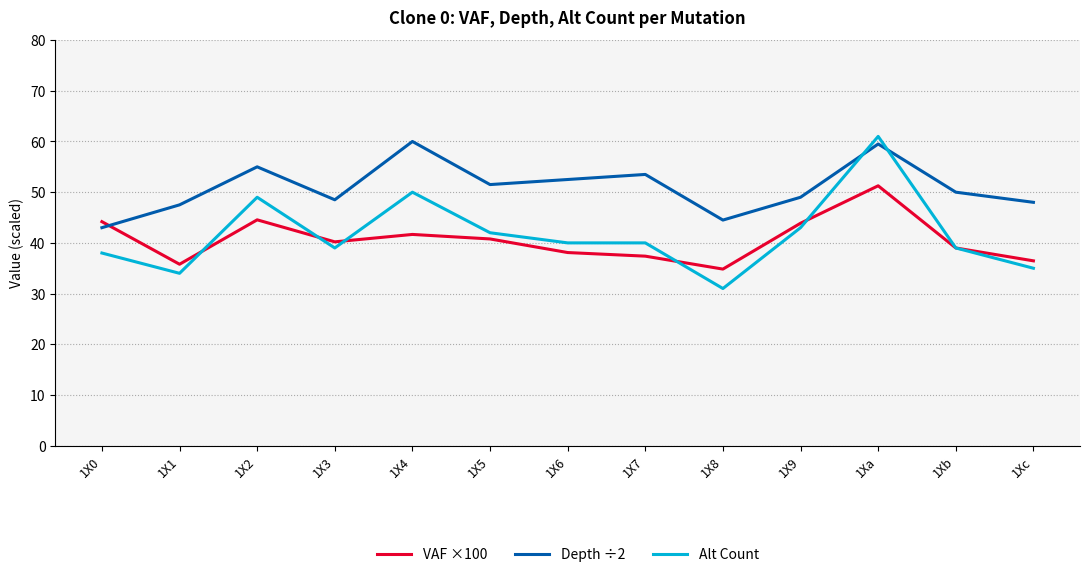

At how many categories does at least one series exceed 46?

11